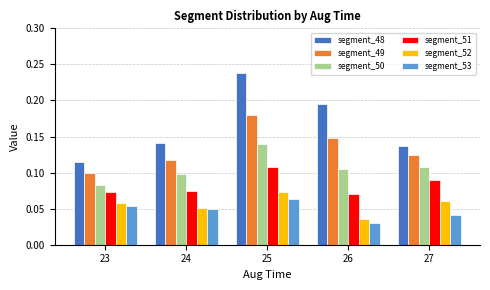

Which series has the widest spread of values?

segment_48